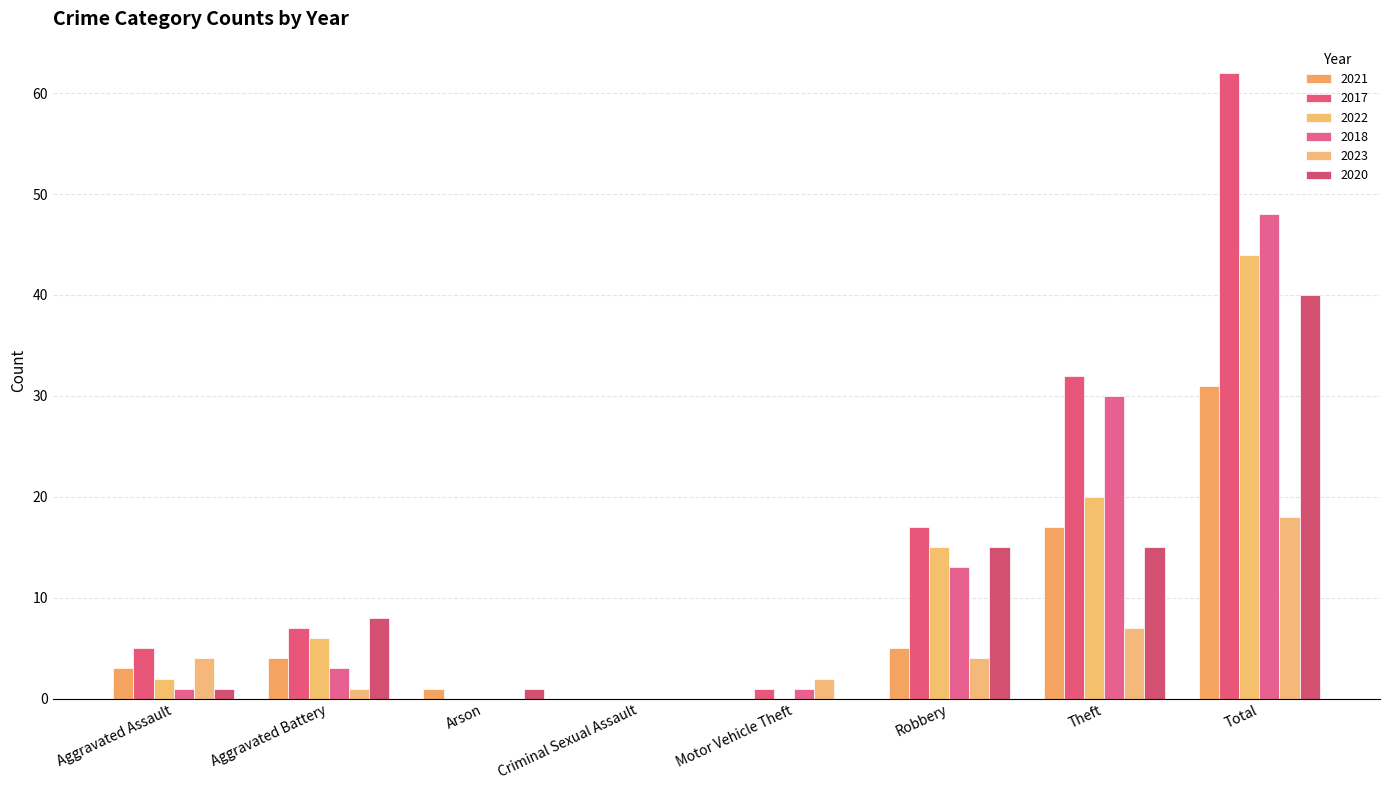

At which label does 2020 first exceed 8?

Robbery